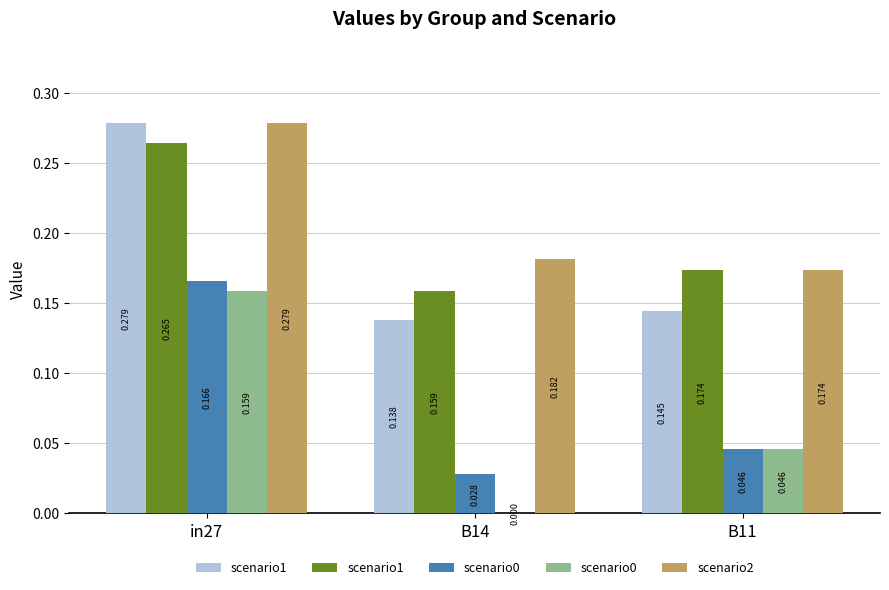

What are all the series names shown in the legend?

scenario1, scenario0, scenario2